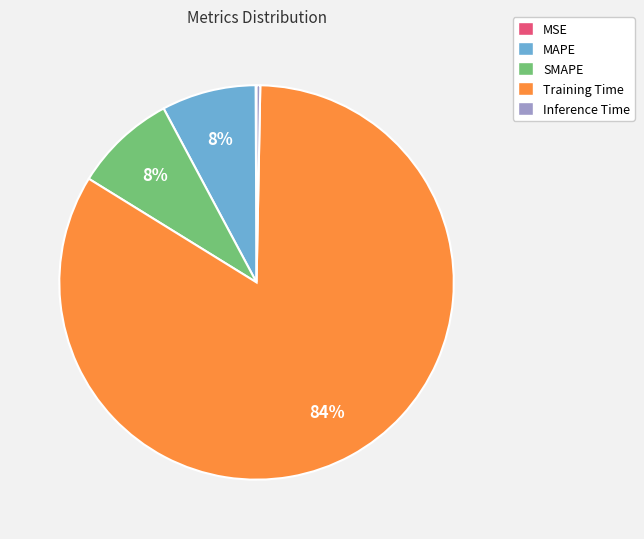

Is there a majority slice in this chart?

Yes